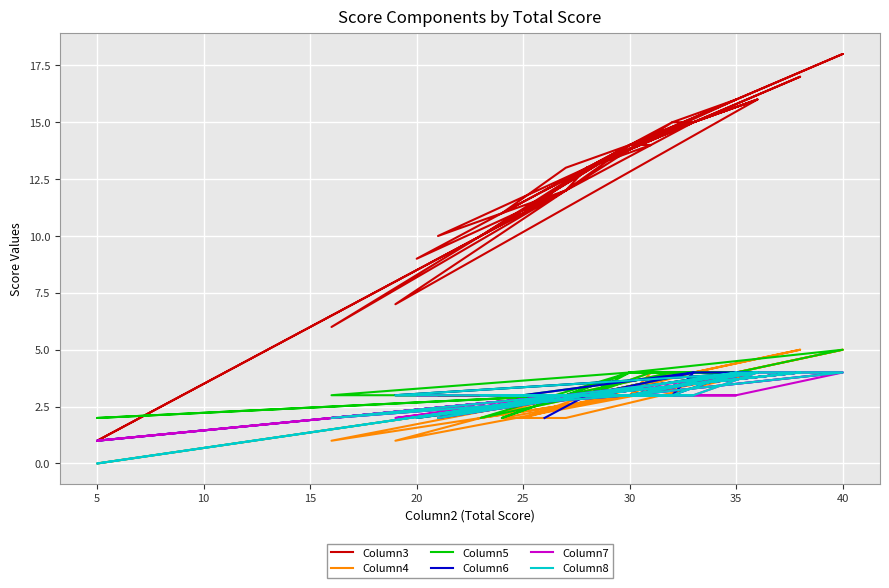

What is the average value of the Column5 series?

3